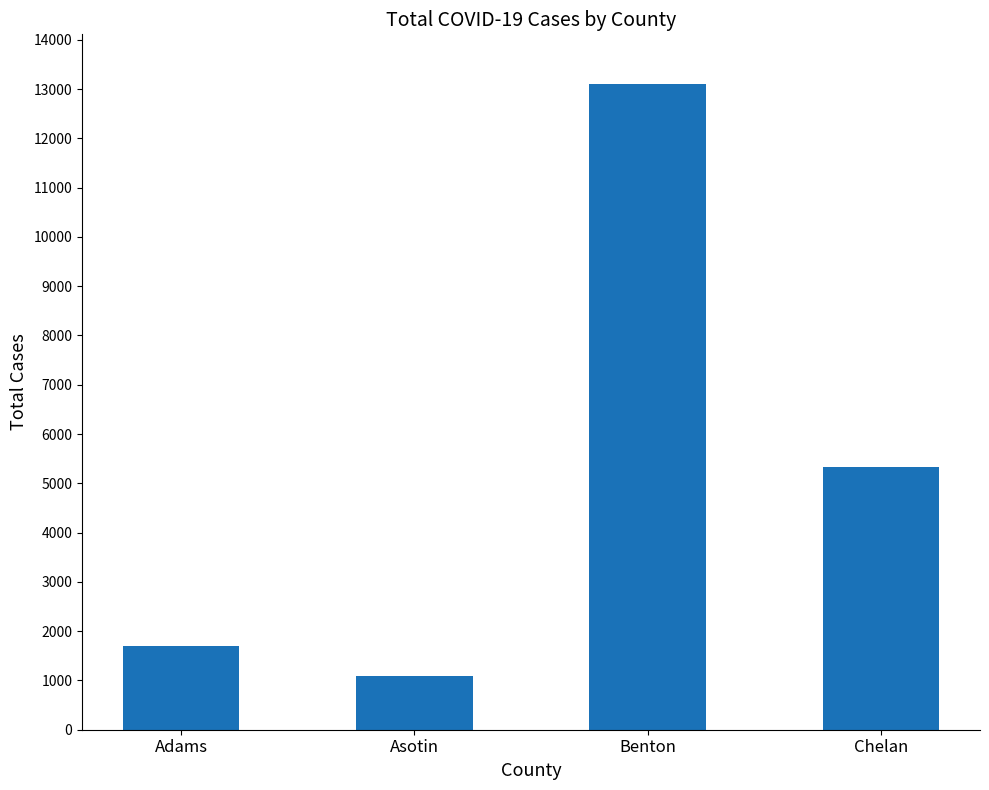

How many values are below 5324?

2